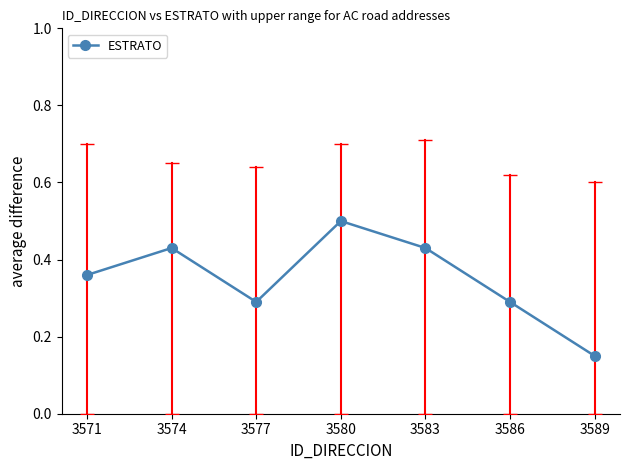

Count the number of categories in the chart.

7